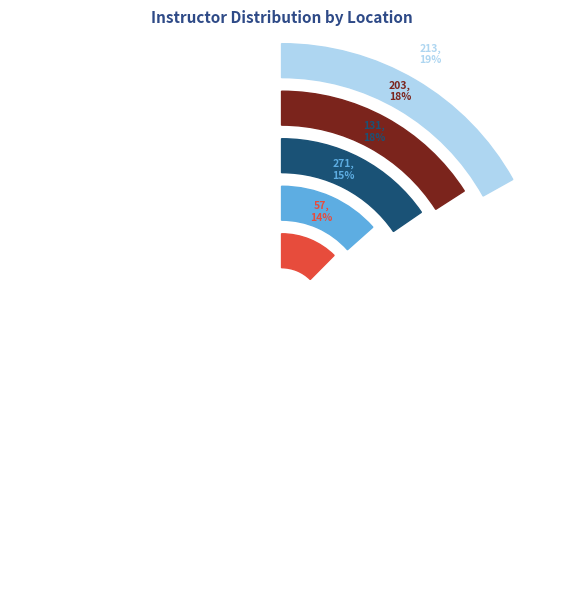

What is the ratio of the value at 29 Adams to the value at 37 Williams?

0.8